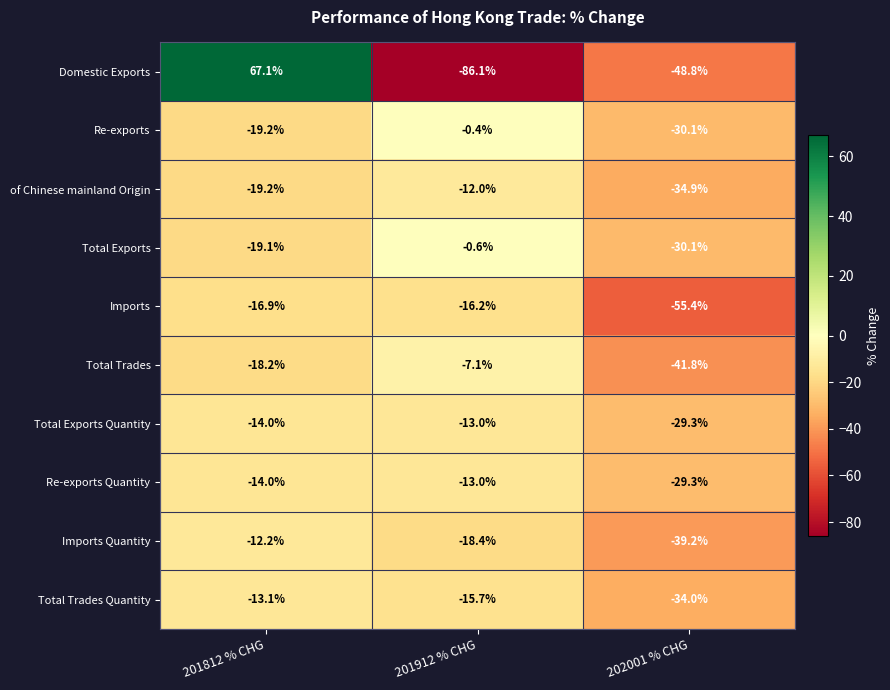

Is the value of Domestic Exports at 201912 % CHG greater than the value of Imports Quantity at 202001 % CHG?

No